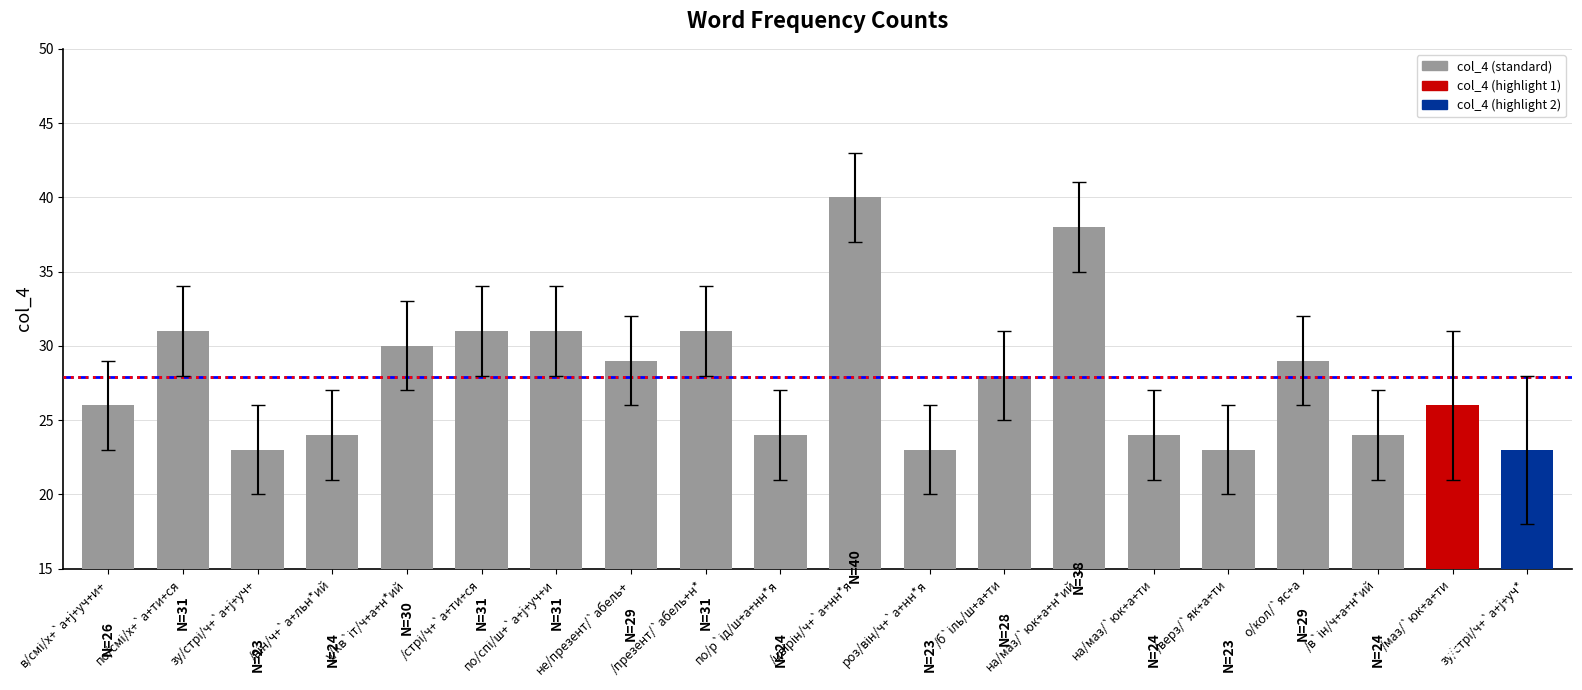

How many series are shown in this chart?

1